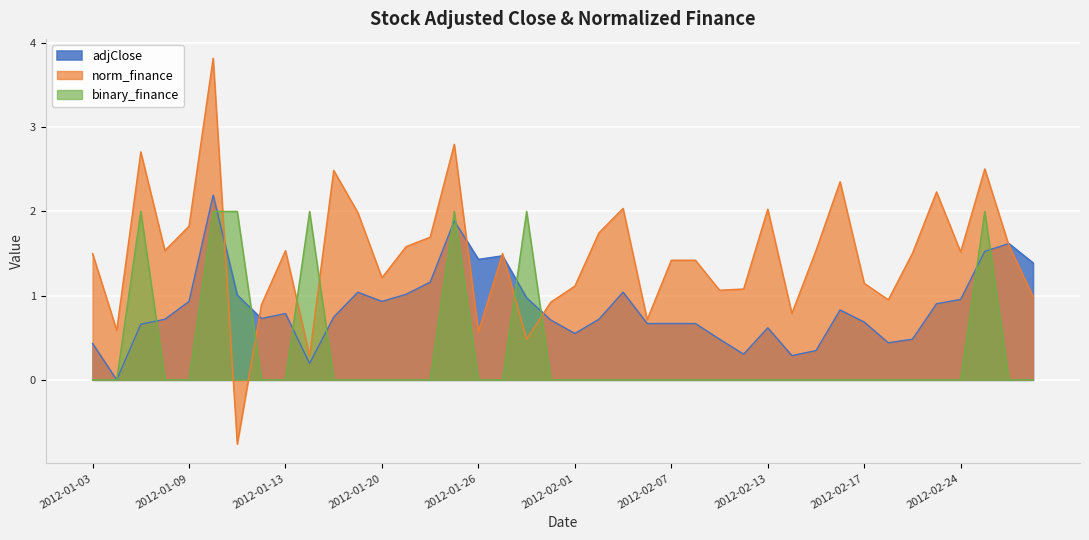

Which series has the largest total across all categories?

norm_finance